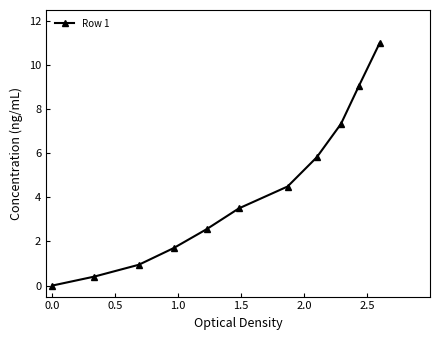

What is the difference between the maximum and minimum values?

11.0